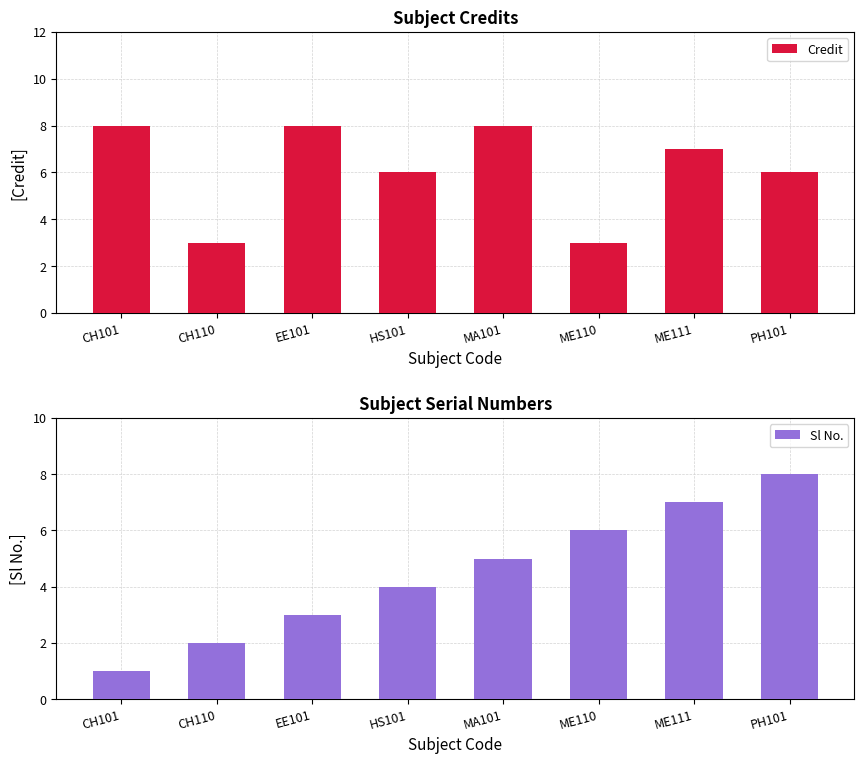

Which has a higher value, MA101 or EE101?

MA101